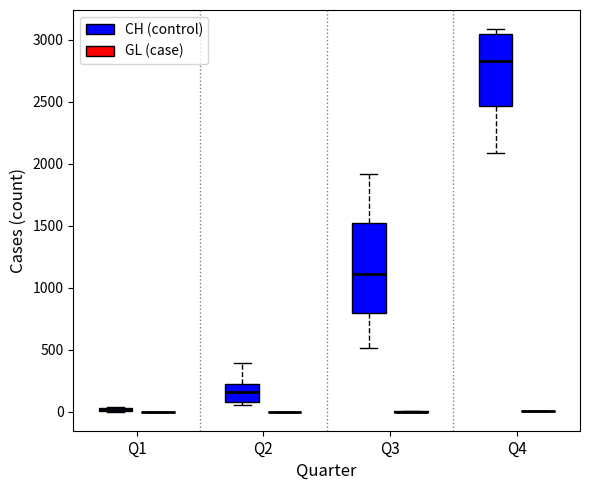

Which box is the tallest, from its lower edge to its upper edge?

Q3 (CH (control))